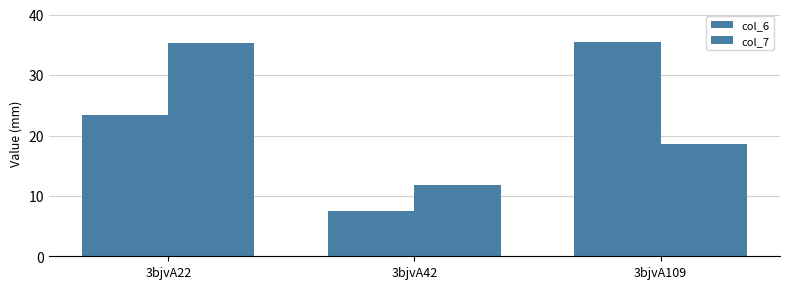

What is the lowest value of the col_6 series?

7.4